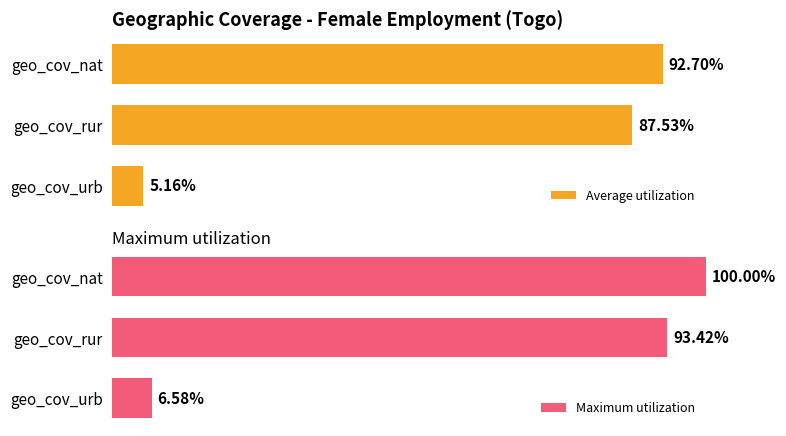

At which label does Average utilization reach its peak?

geo_cov_nat